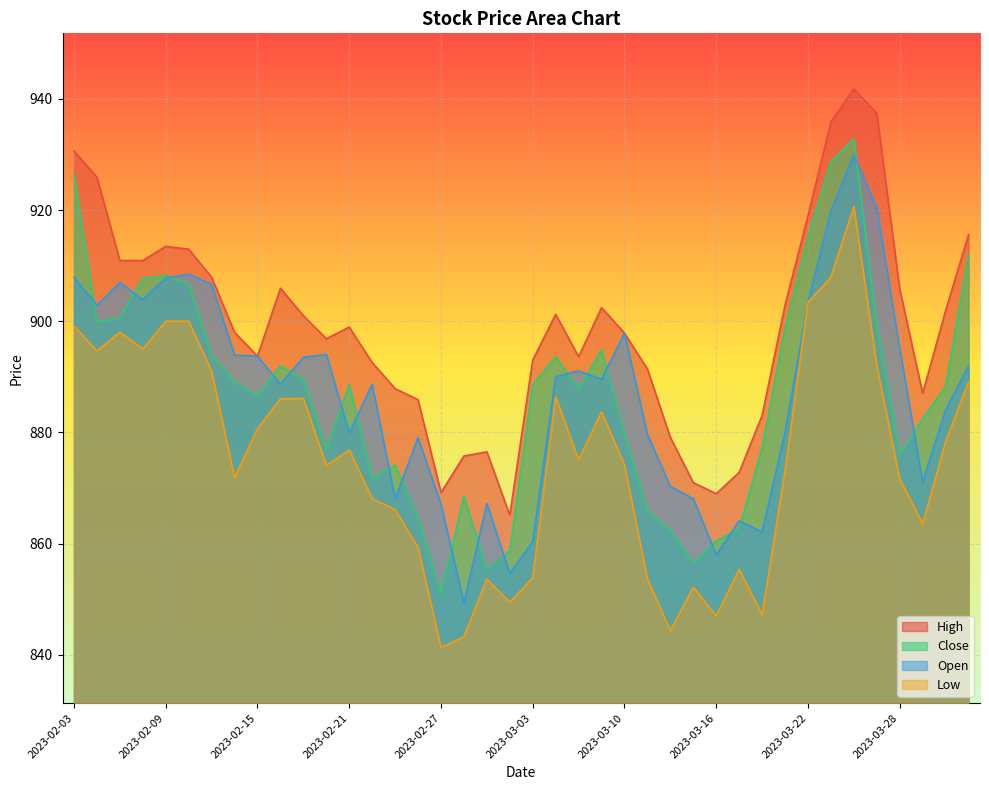

What is the sum of all Close values?

35473.2